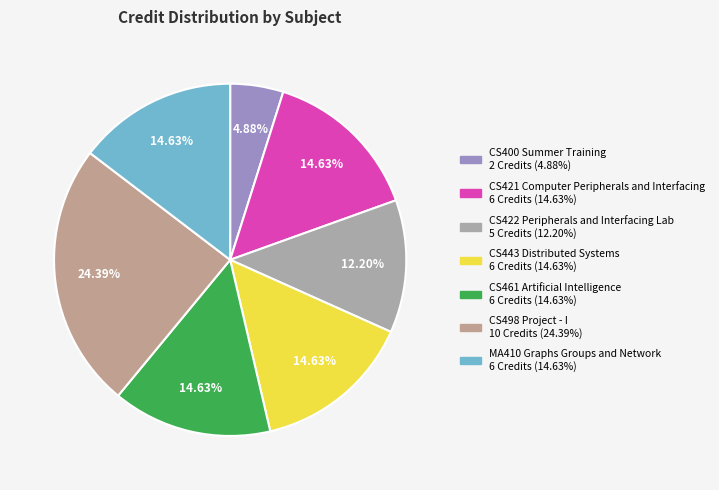

How many segments does this pie chart have?

7